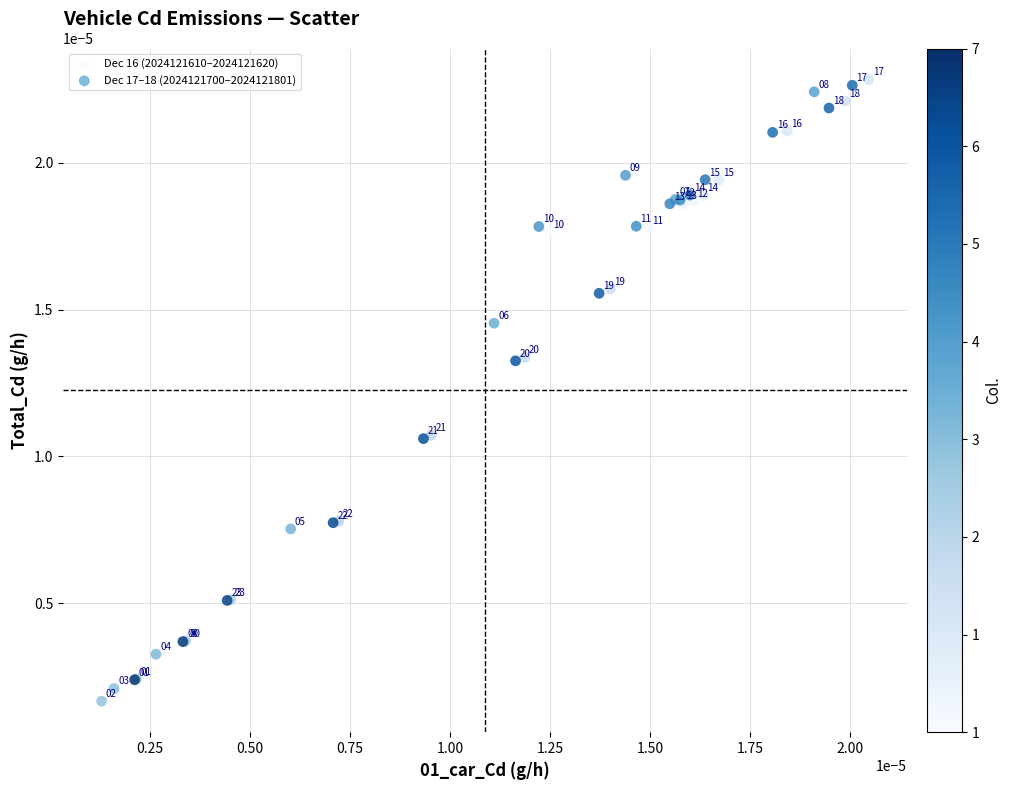

What are all the series names shown in the legend?

Dec 16 (2024121610–2024121620), Dec 17–18 (2024121700–2024121801)